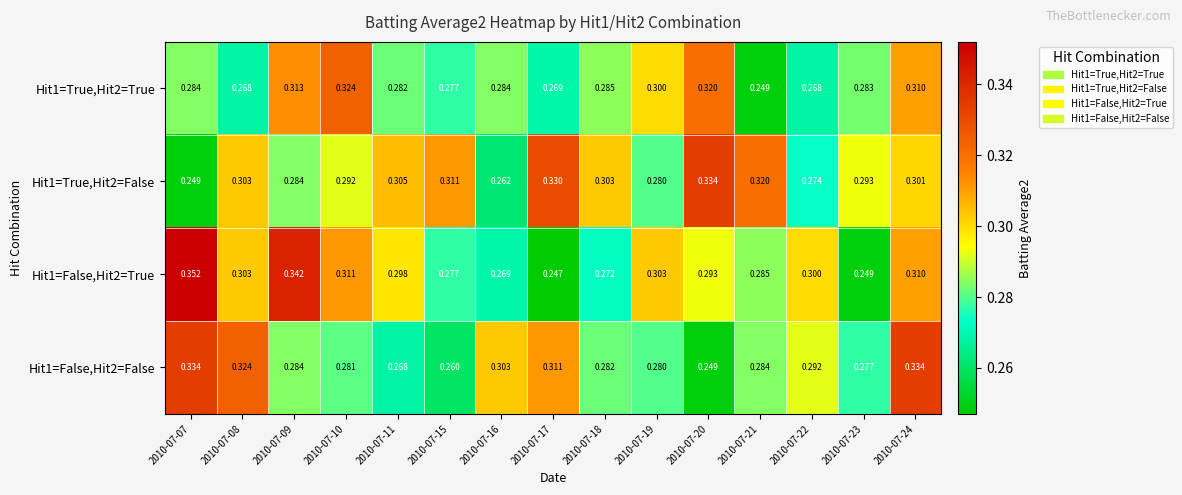

How many data points does each series have?

15